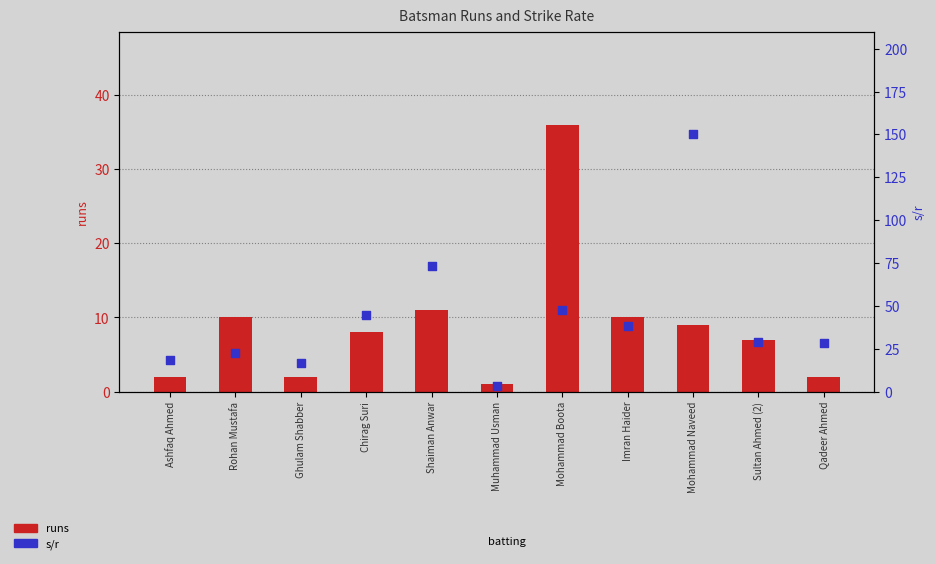

Which series has the widest spread of Y values?

s/r